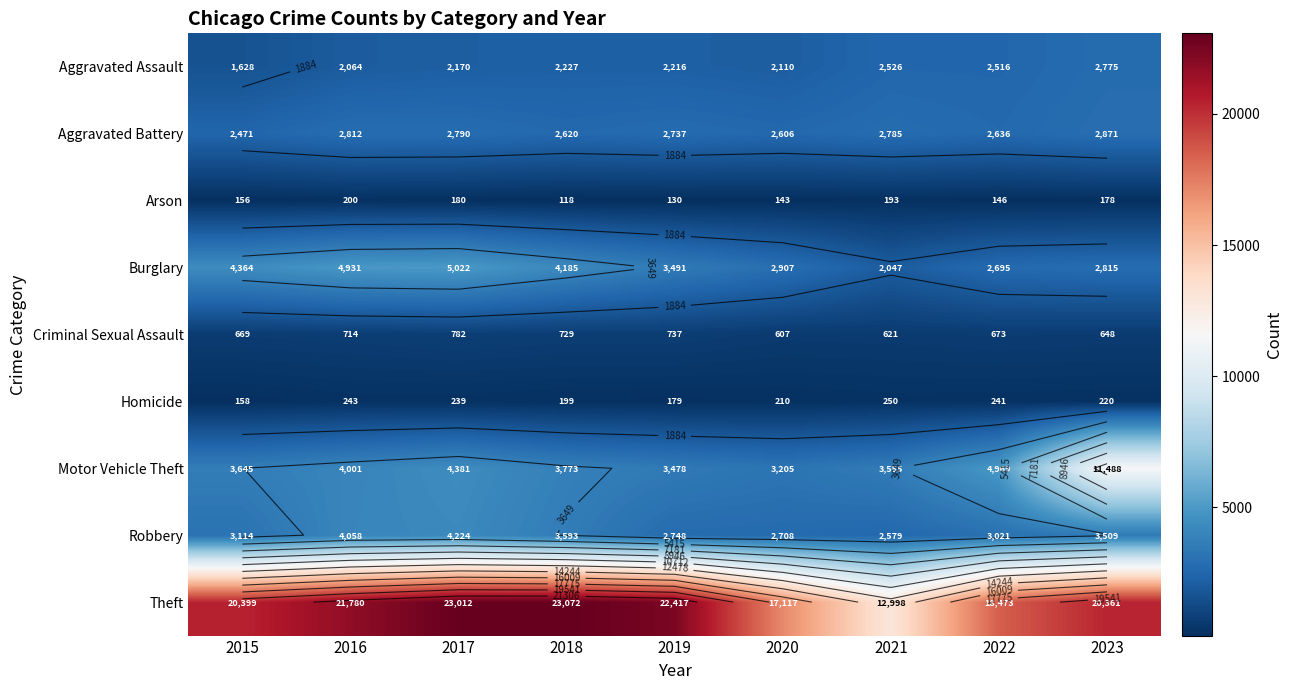

Where is Robbery nearest to the value 3401?

2023